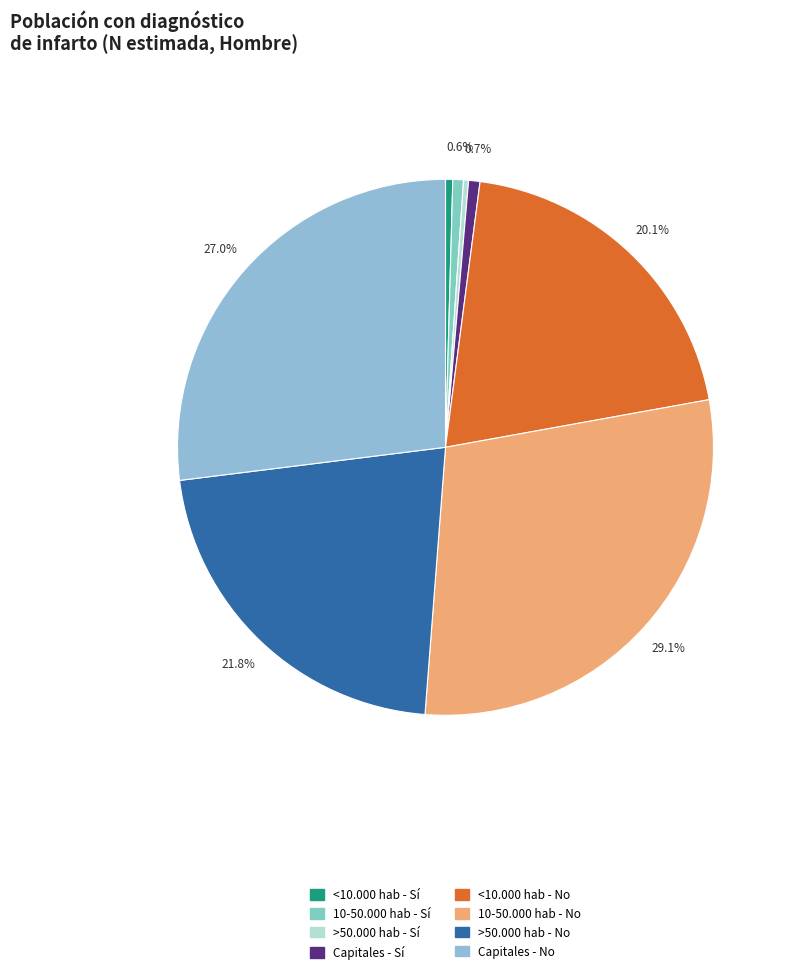

Is it true that <10.000 hab - No is 7% of the pie?

False